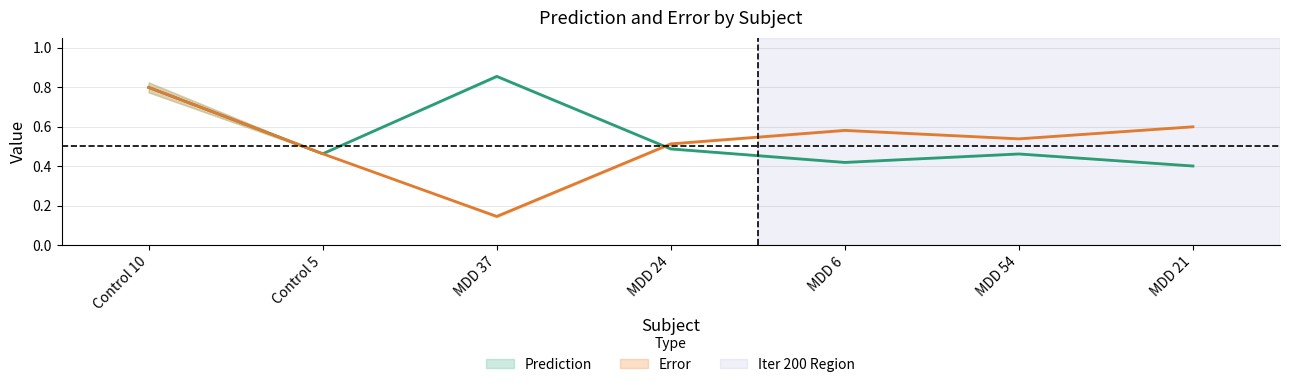

True or false: Prediction_iter100 and Error_iter100 intersect in this chart.

True